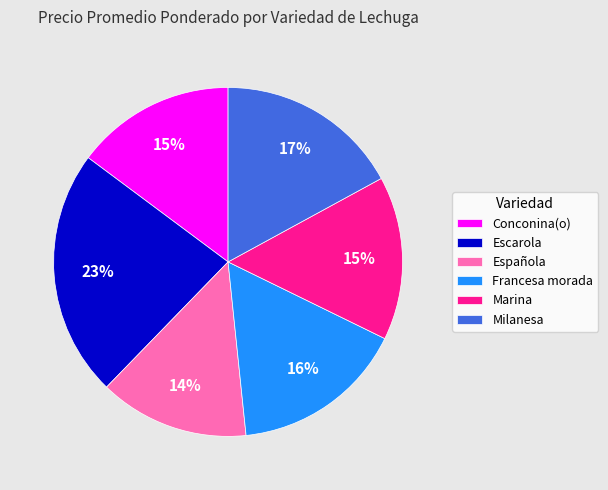

Which category has the biggest portion of the pie?

Escarola